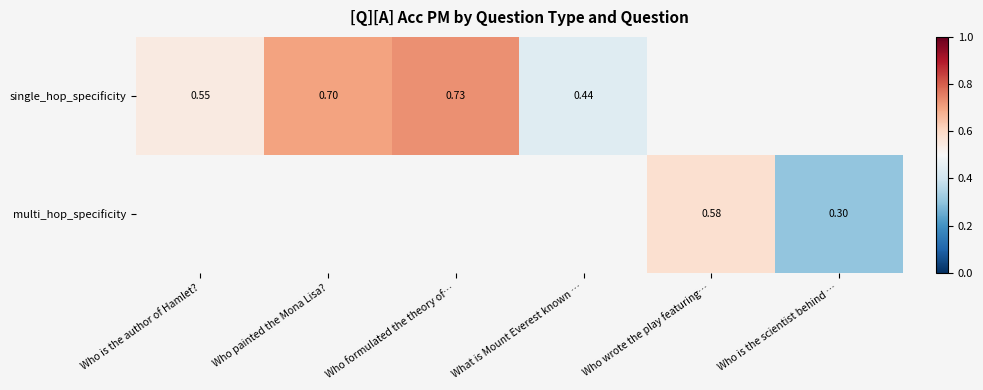

True or false: multi_hop_specificity has a value of 0.1 at Who wrote the play featuring….

False